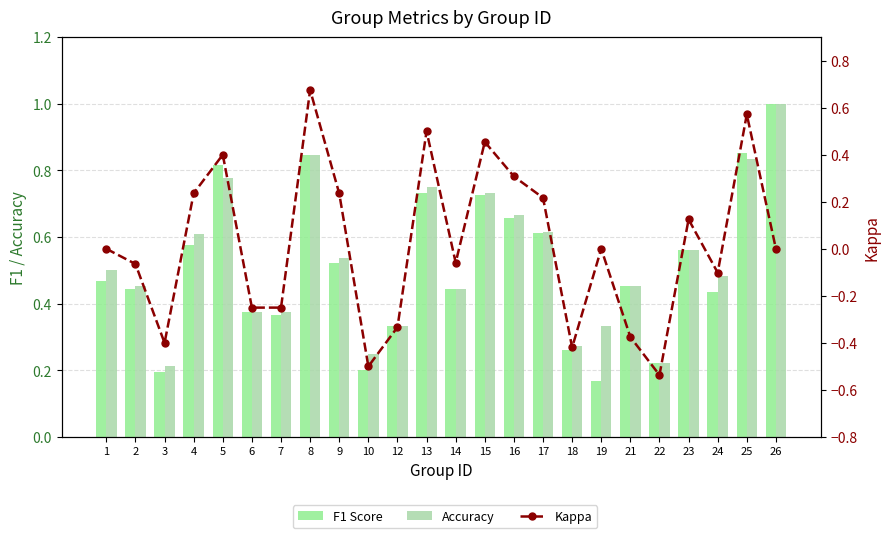

Is it true that F1 Score equals 0.3 at 18?

True